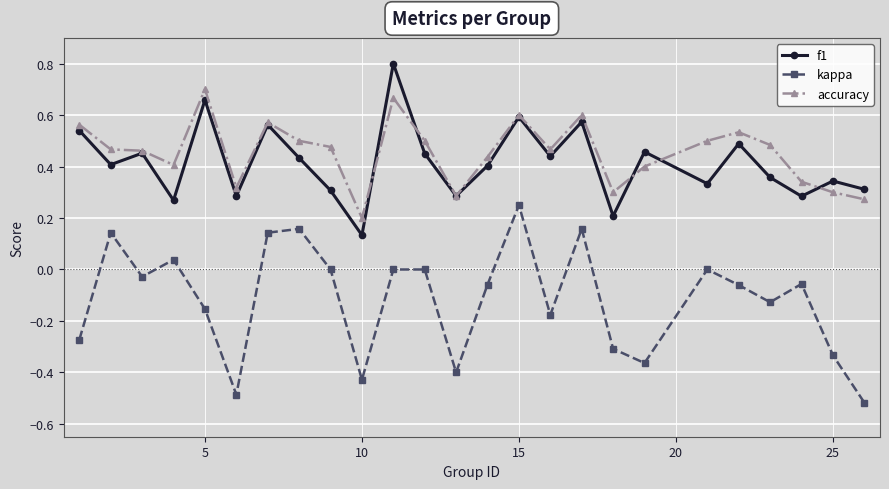

True or false: kappa and f1 cross at least once.

False